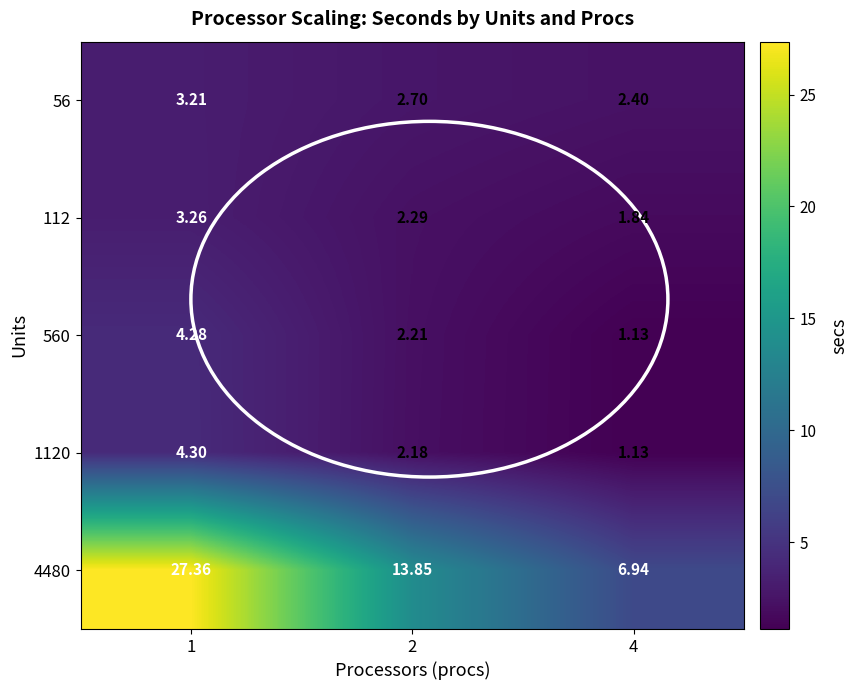

List the series in order of their peak value, highest first.

4480, 1120, 560, 112, 56